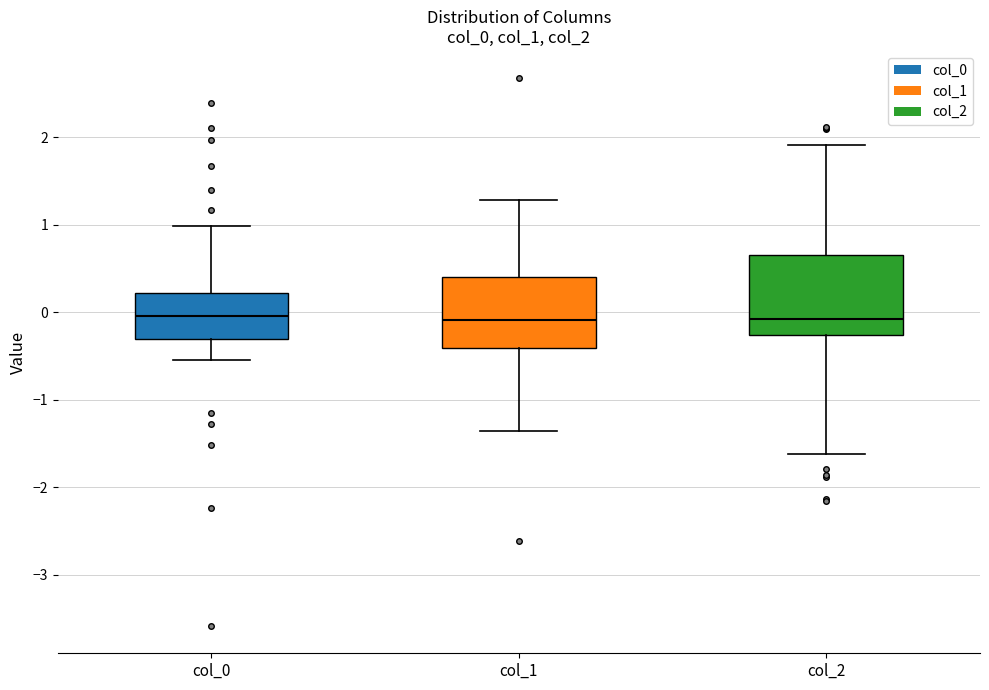

Comparing the boxes themselves (not the whiskers), which one is the tallest?

col_2